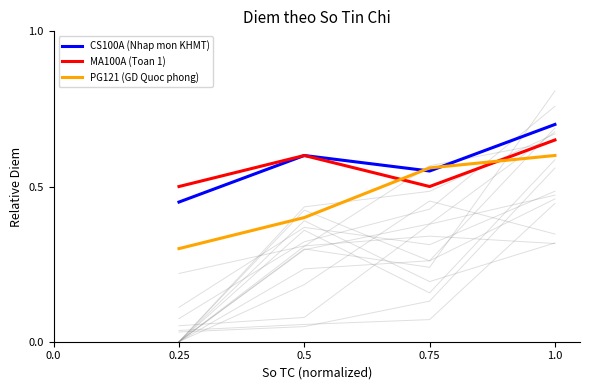

How many lines are shown in the chart?

3